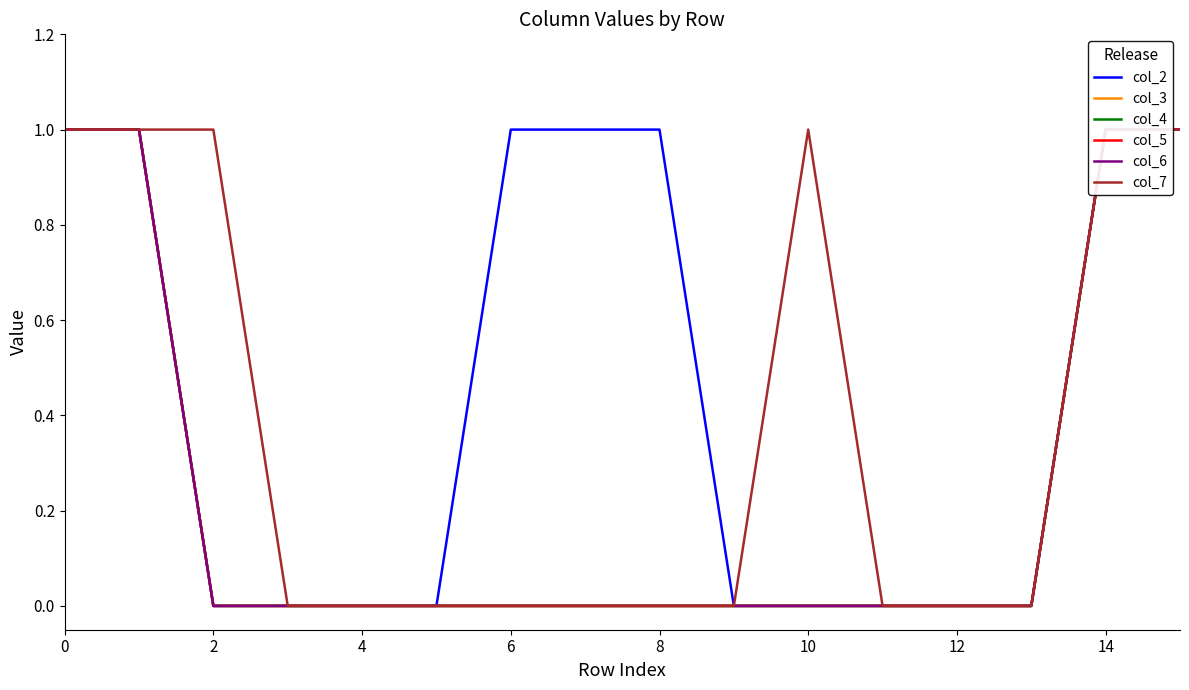

How many categories are shown in the chart?

16